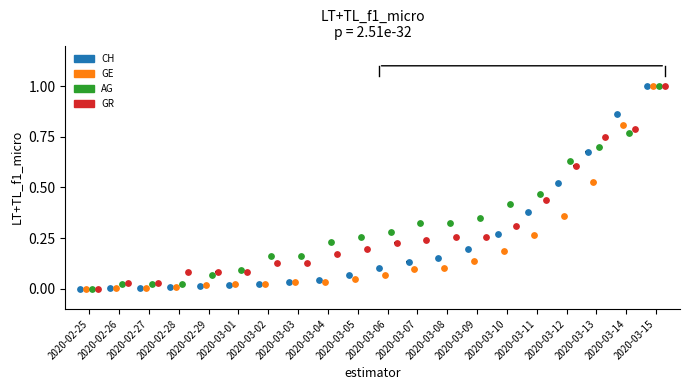

What are all the series names shown in the legend?

CH, GE, AG, GR